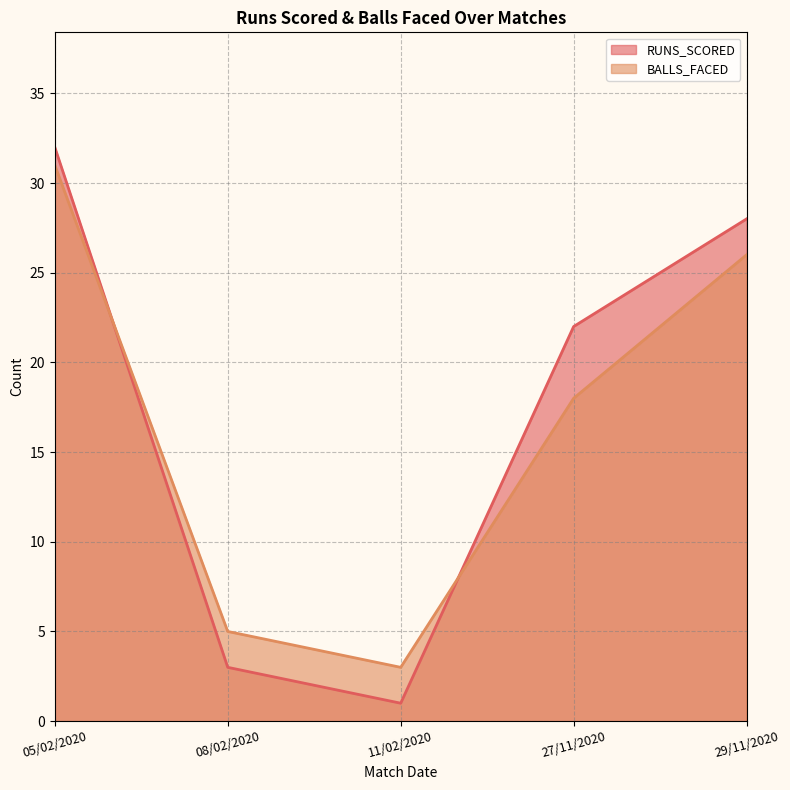

True or false: RUNS_SCORED has a value of 30 at 27/11/2020.

False